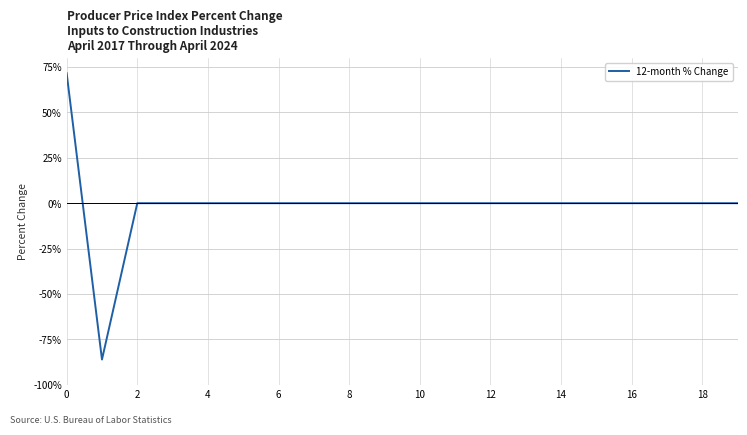

What is the minimum value shown in the chart?

-86.1